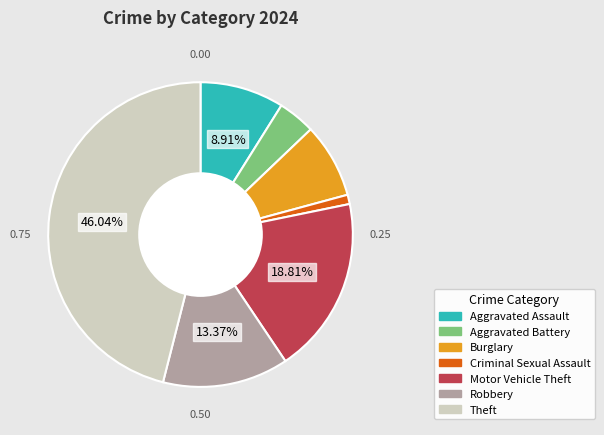

Is there any slice that represents more than half of the pie?

No